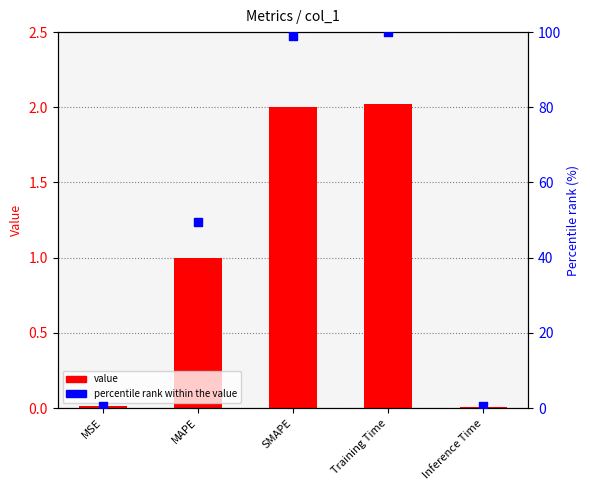

At how many categories does at least one series exceed 63?

2